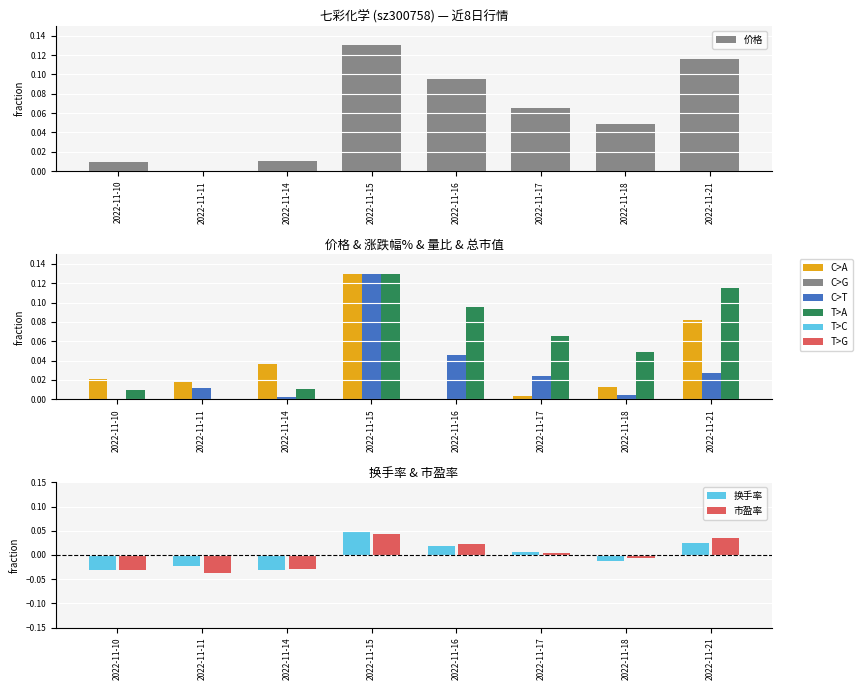

What is the total value across all series at 2022-11-17?

0.2